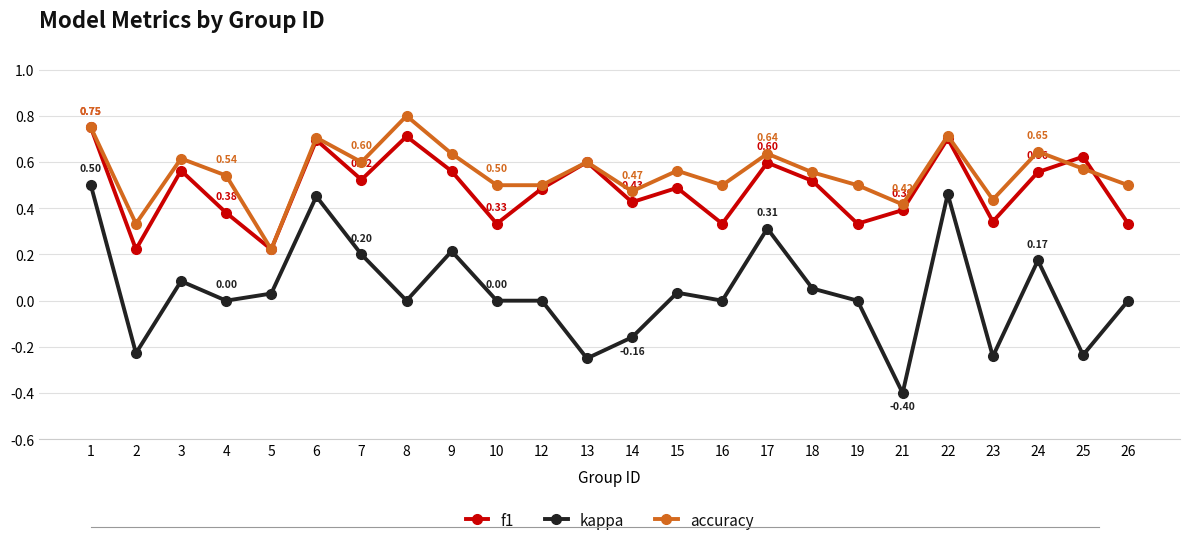

What are all the series names shown in the legend?

f1, kappa, accuracy